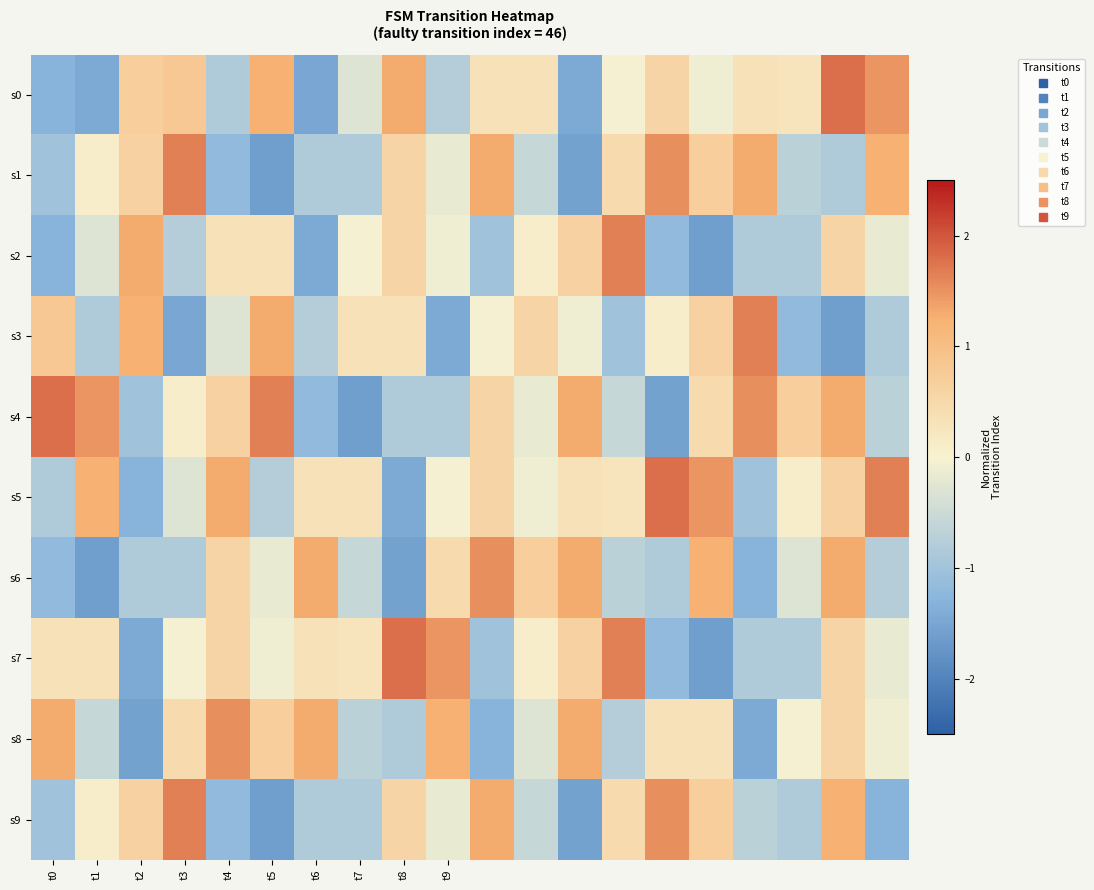

Count the number of data series in this chart.

10